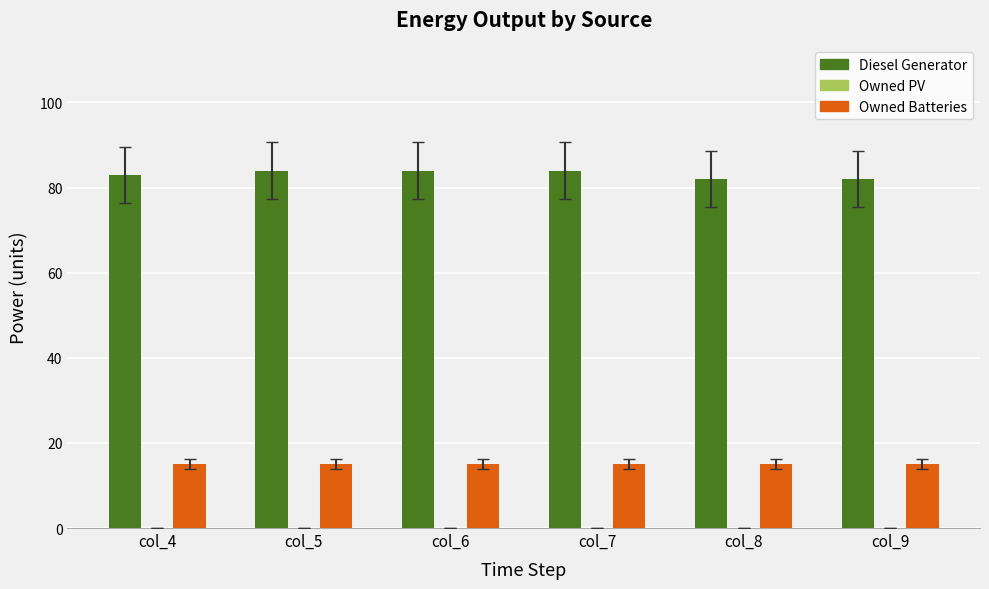

Is it true that Owned Batteries equals 15 at col_7?

True